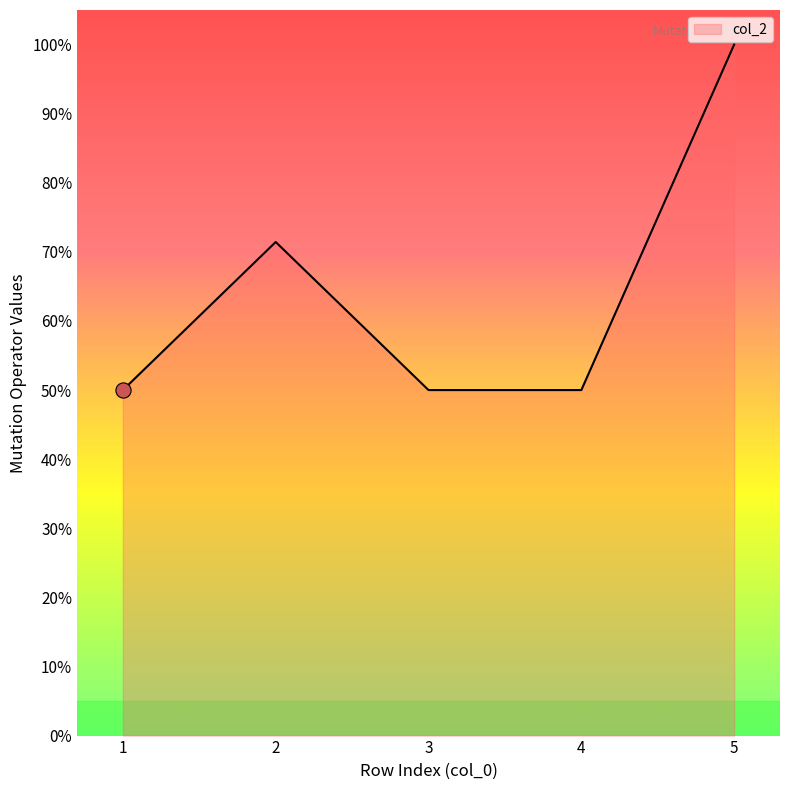

What is the change in value from 2 to 4?

-21.4